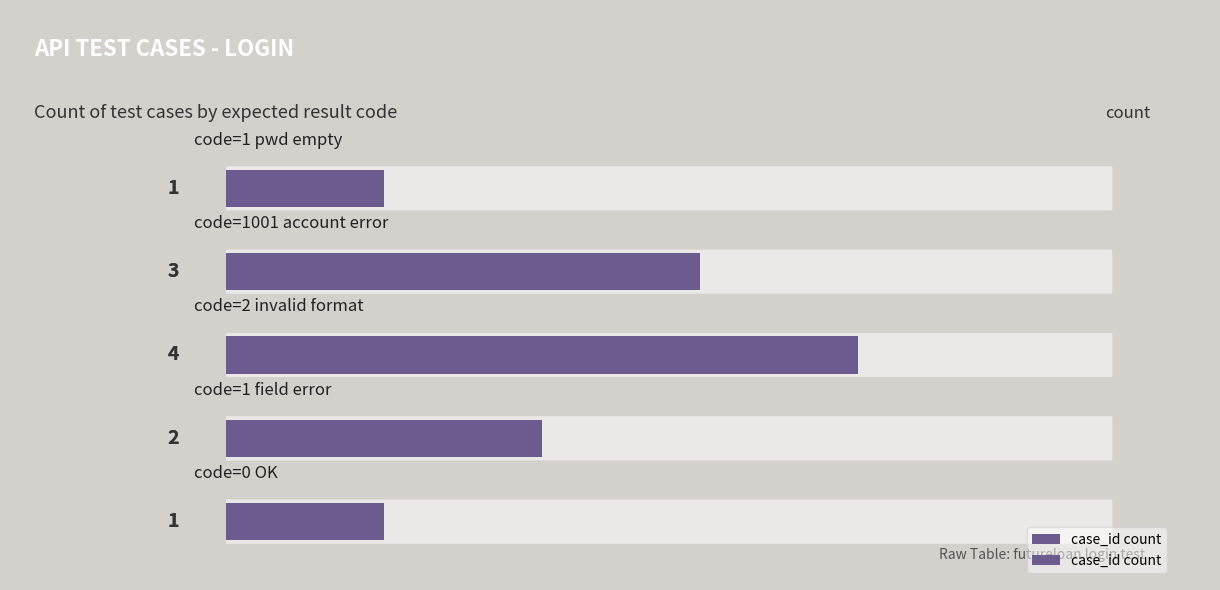

The value at 0.0 is 1. True or false?

False